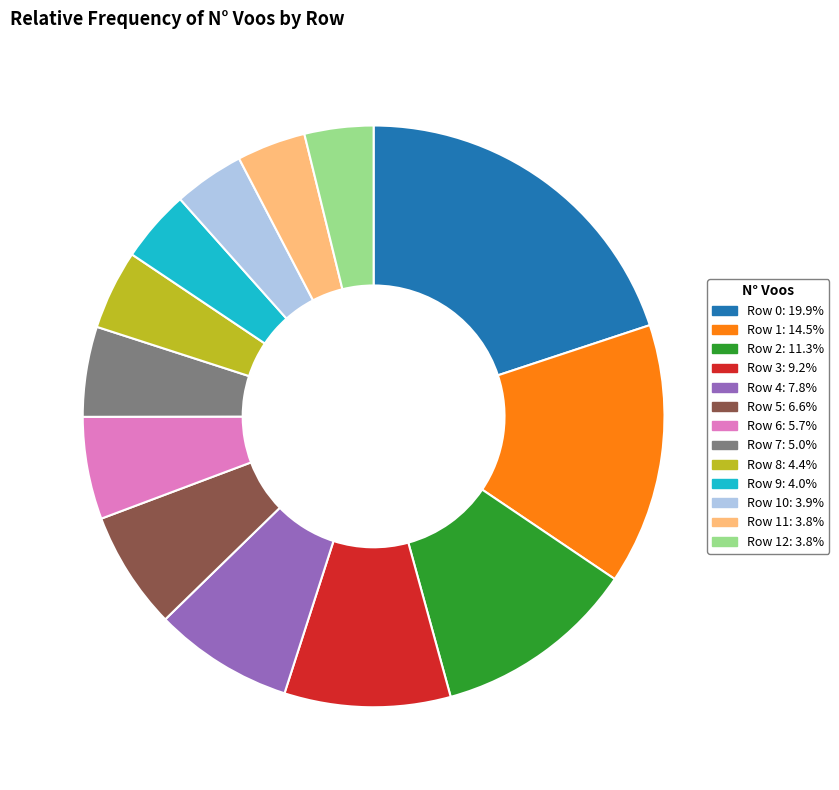

Does any single category account for the majority?

No